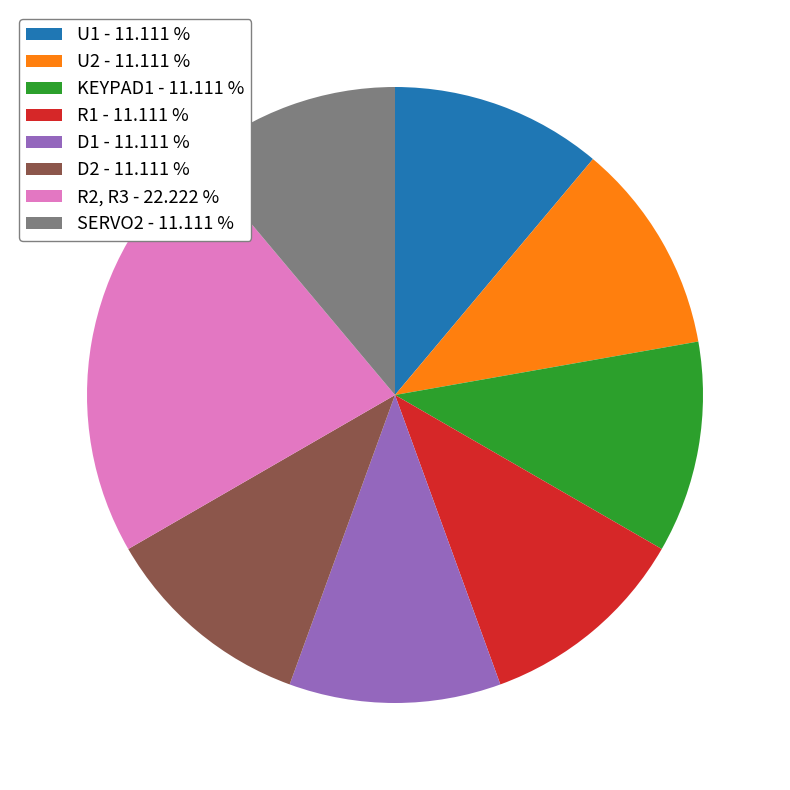

Which has a higher value, R2, R3 - 22.222 % or D1 - 11.111 %?

R2, R3 - 22.222 %